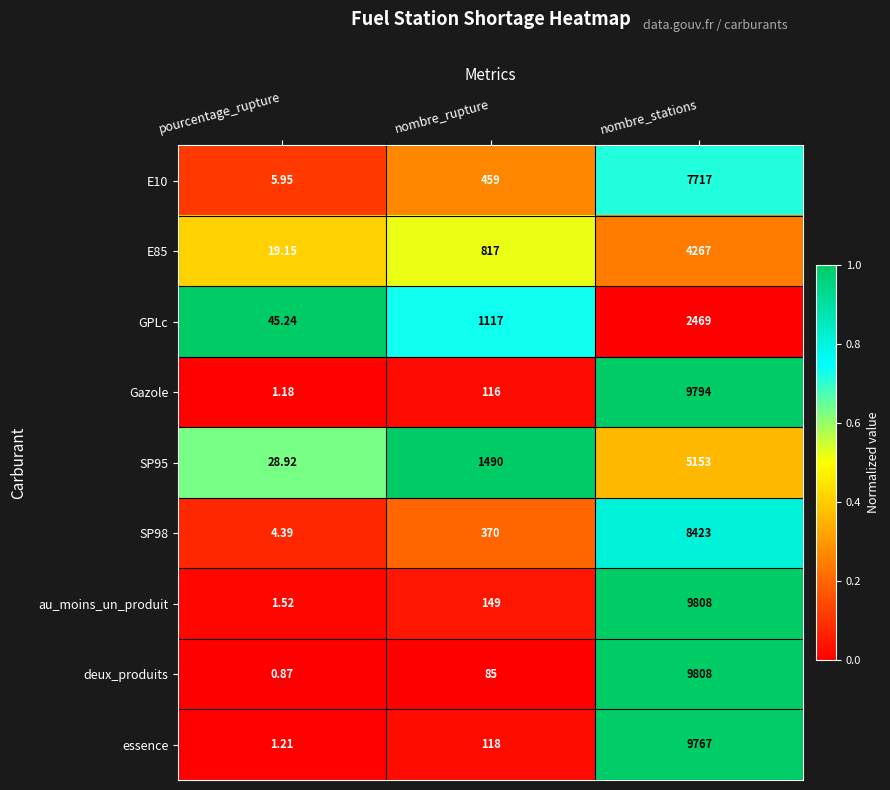

At which category is the sum across all series the highest?

nombre_stations